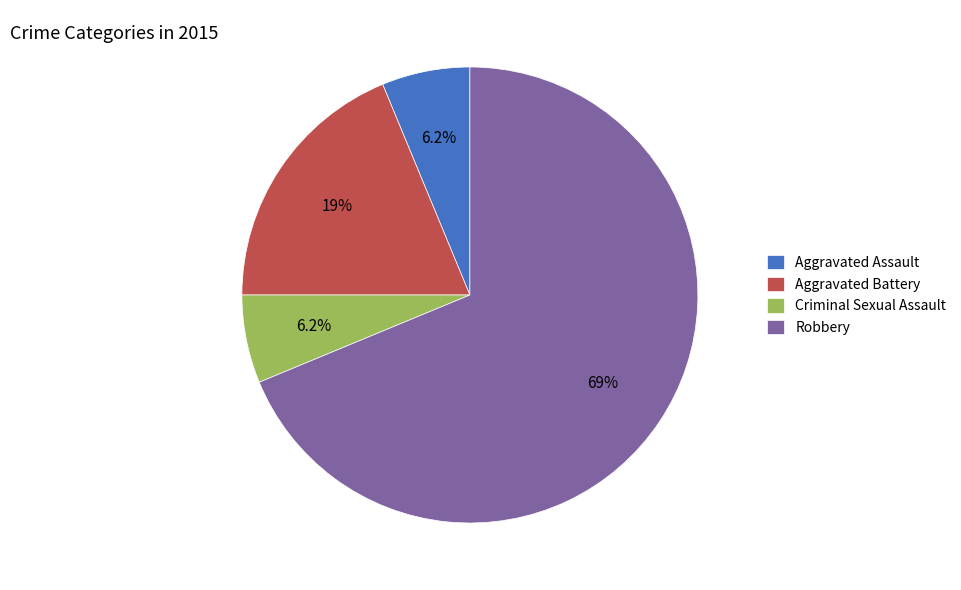

What percentage is the Criminal Sexual Assault slice, to the nearest percent?

6%